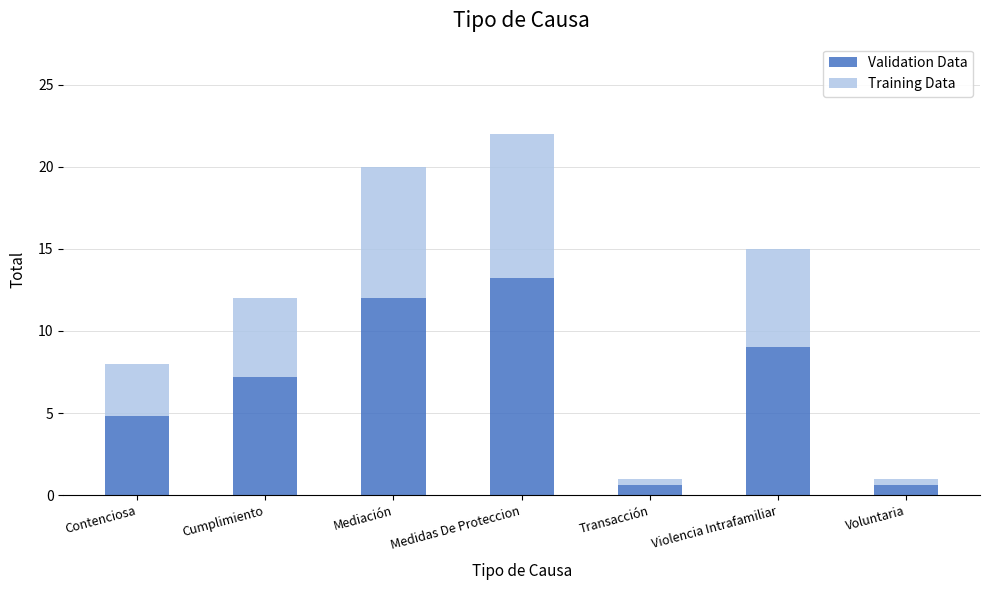

Are the bars horizontal?

No